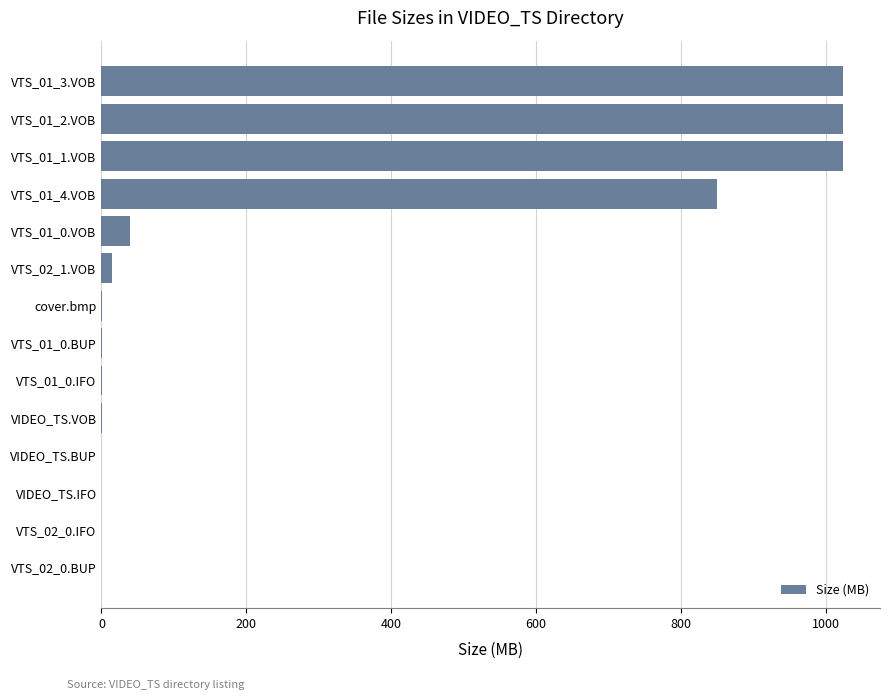

Where is the data nearest to the value 512?

VTS_01_4.VOB